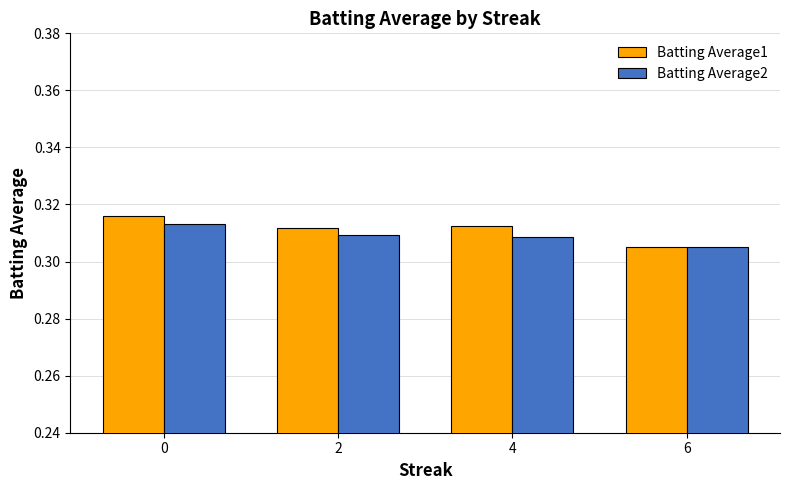

The value of Batting Average1 at 6 is 0.5. True or false?

False